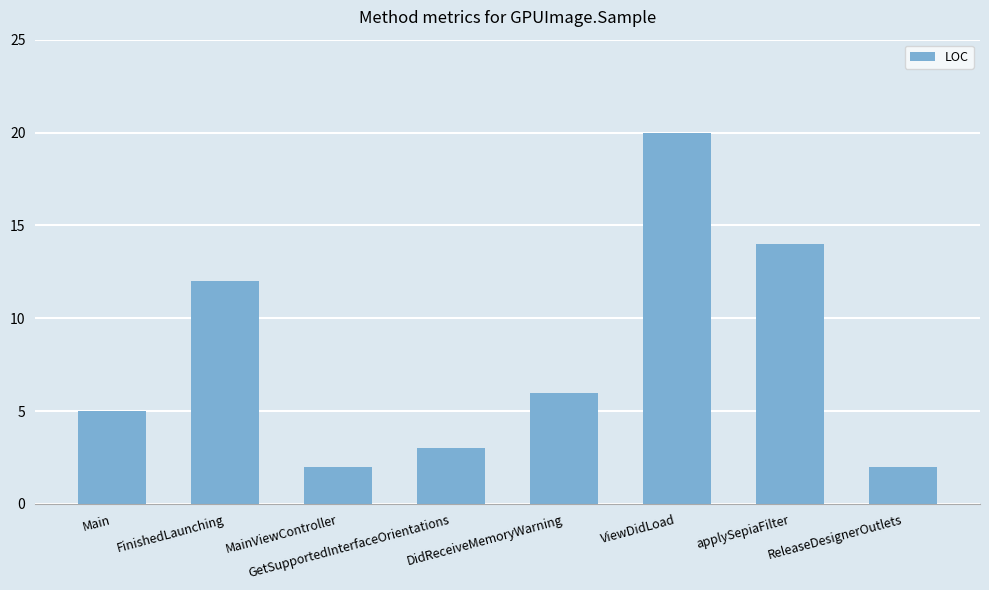

Which category has the highest value across all series?

ViewDidLoad